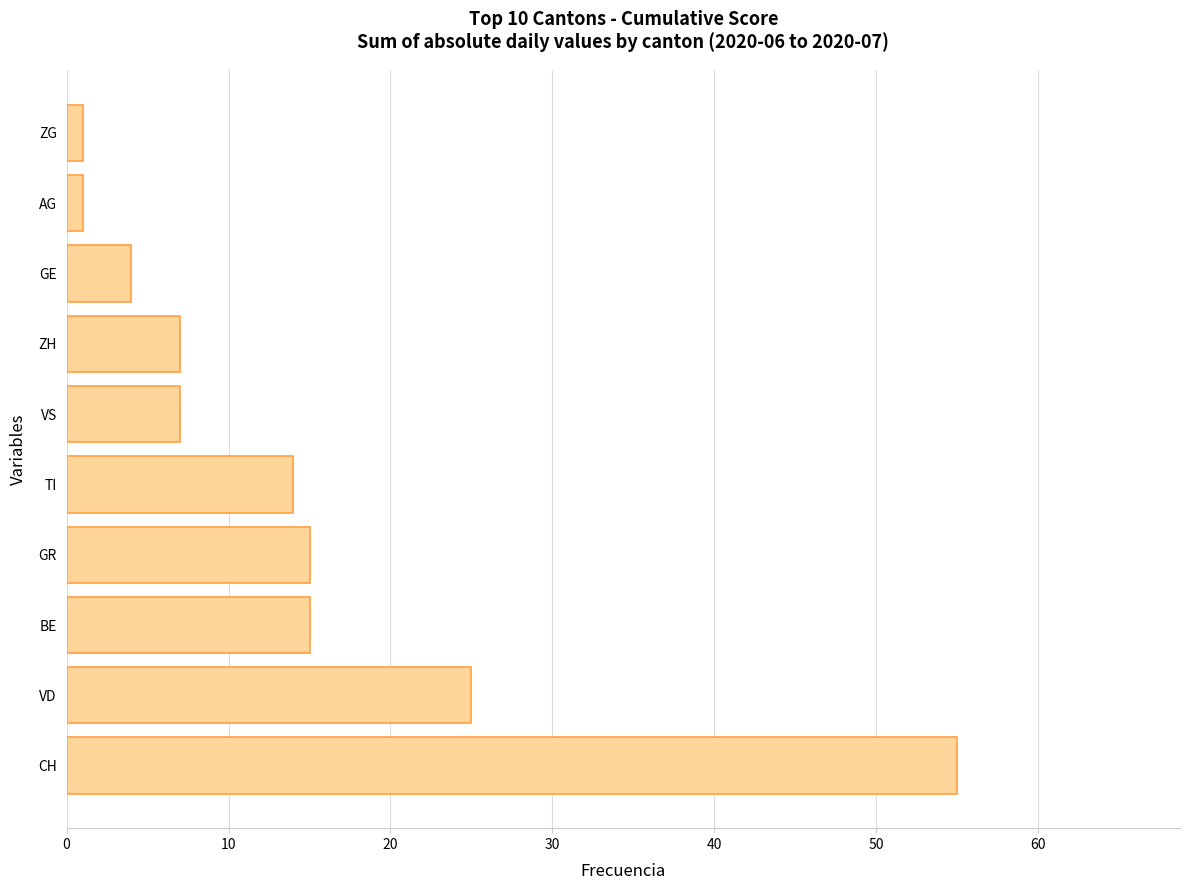

Reading top to bottom, extract all data points from this chart.

1	1	4	7	7	14	15	15	25	55